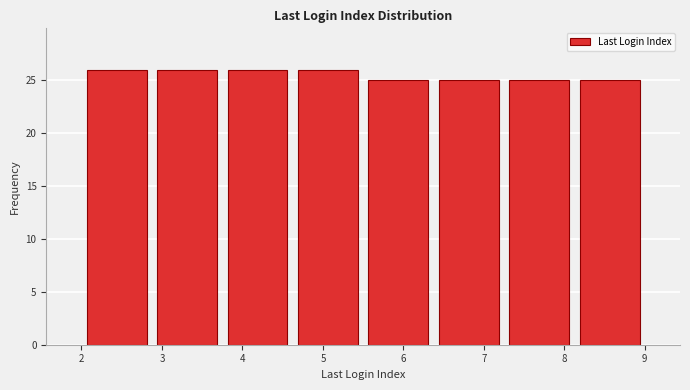

Reading left to right, transcribe this chart: for each bar, give the range it covers on the x-axis and its height. Neither the bar edges nor the heights are printed on the chart, so give them approximately, as read against the axes.

2.0 to 2.9: 26
2.9 to 3.8: 26
3.8 to 4.6: 26
4.6 to 5.5: 26
5.5 to 6.4: 25
6.4 to 7.3: 25
7.3 to 8.1: 25
8.1 to 9.0: 25